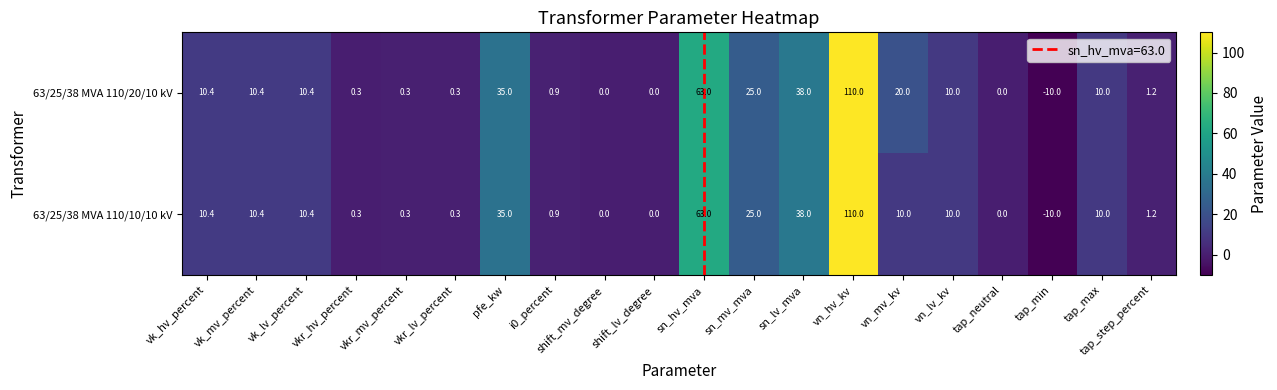

What is the total value across all series at tap_max?

20.0